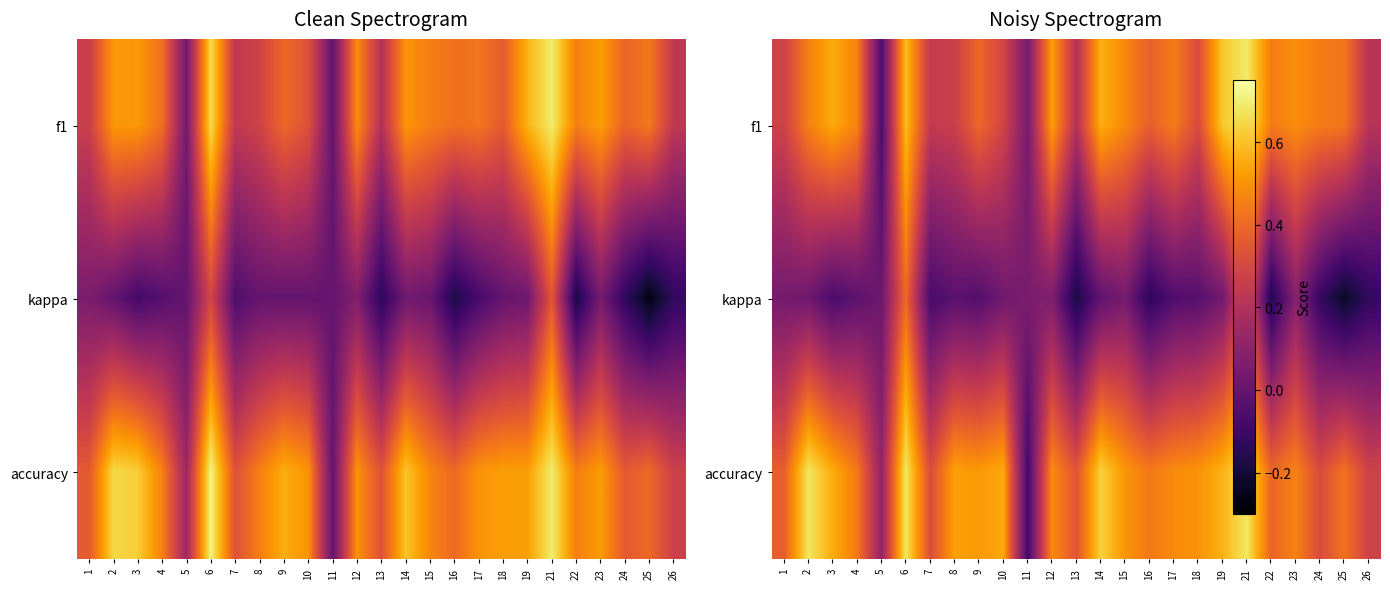

What is the smallest value displayed?

-0.2